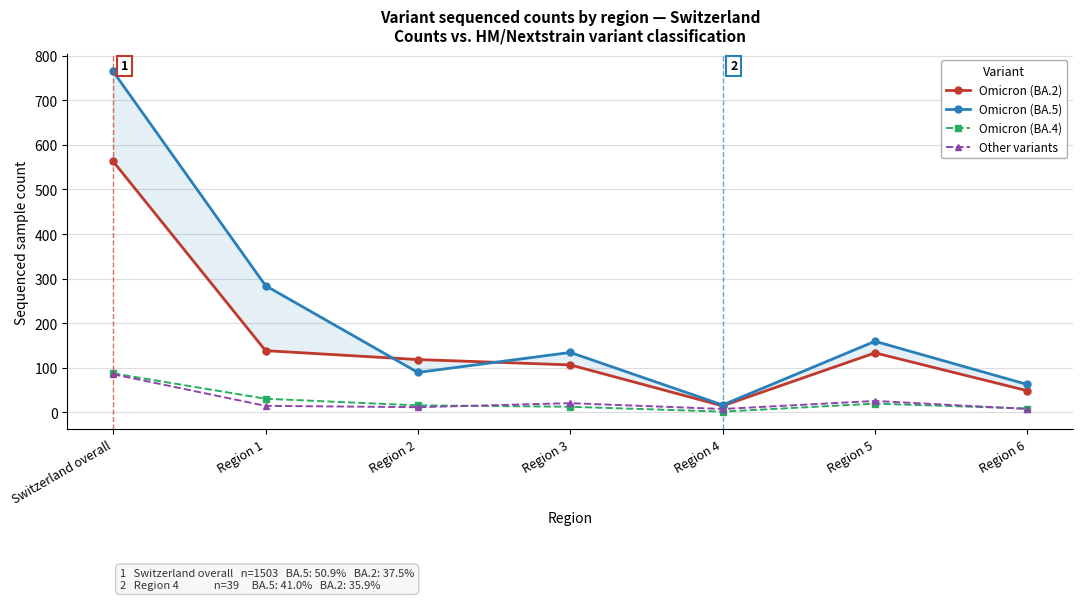

Which label corresponds to the largest value in the chart?

Switzerland overall